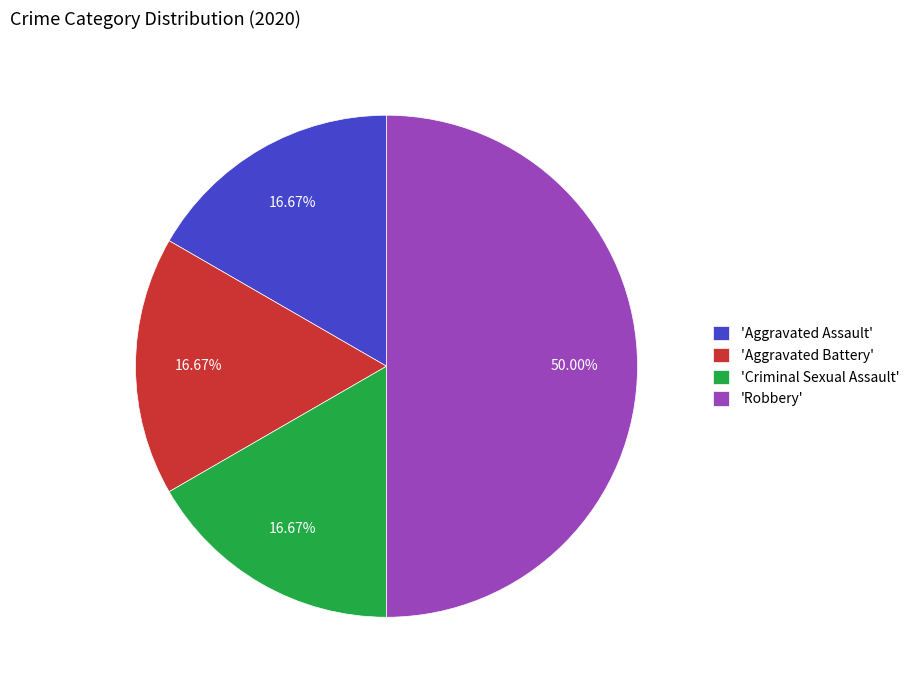

Does 'Criminal Sexual Assault' account for over 50% of the chart?

No